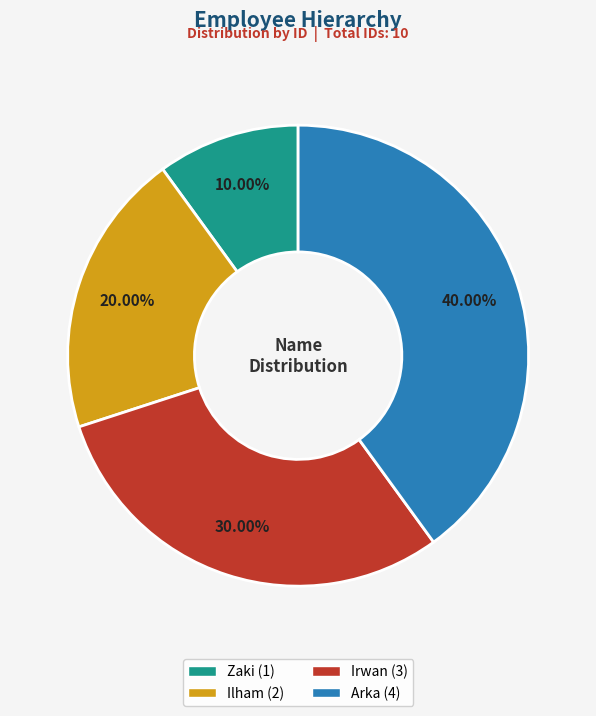

What percentage is NOT represented by Irwan?

70.0%